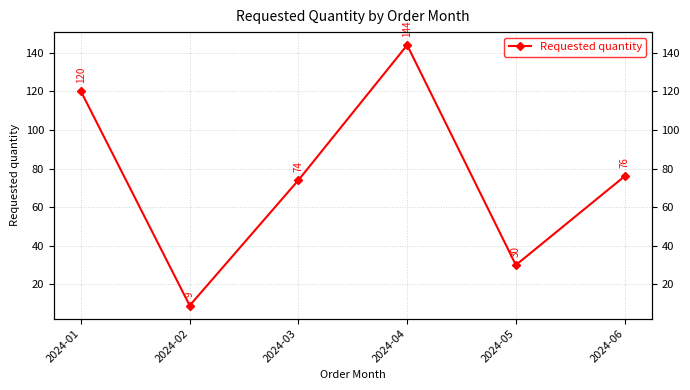

What is the difference between the maximum and minimum values?

135